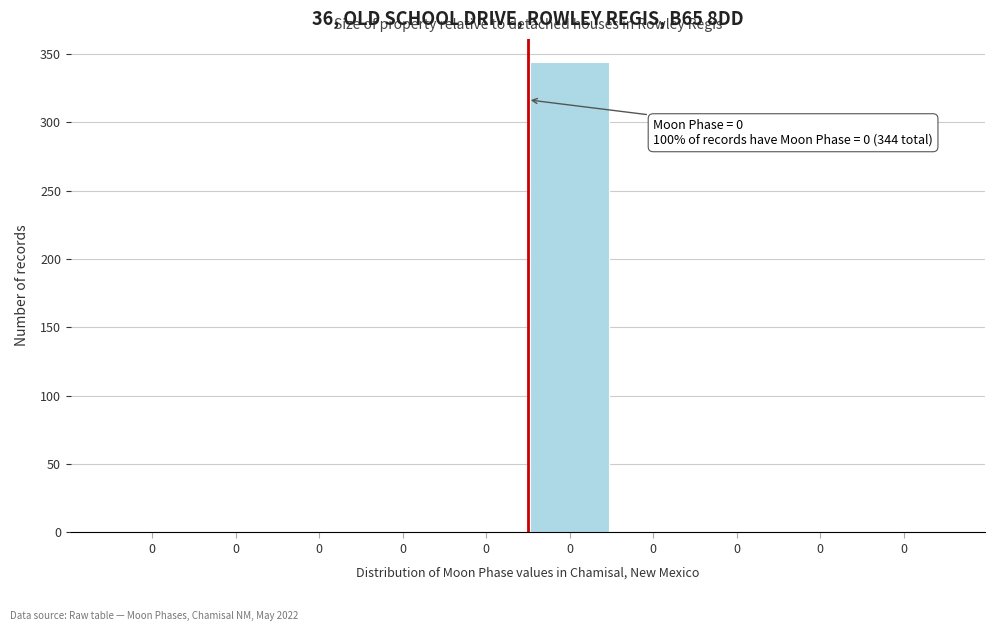

How many series are shown in this chart?

1